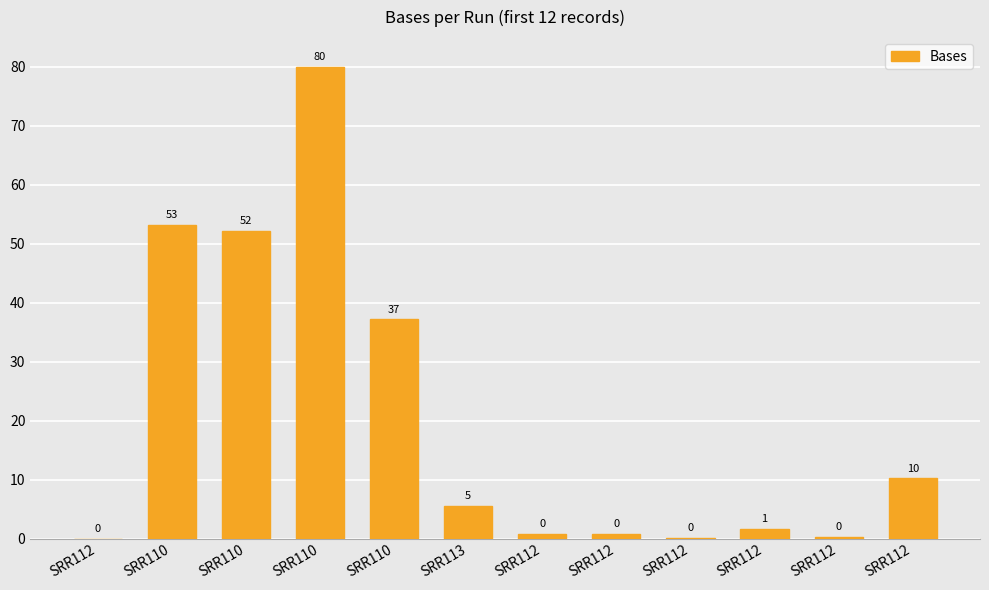

True or false: the data shows 80.0 at SRR110.

True